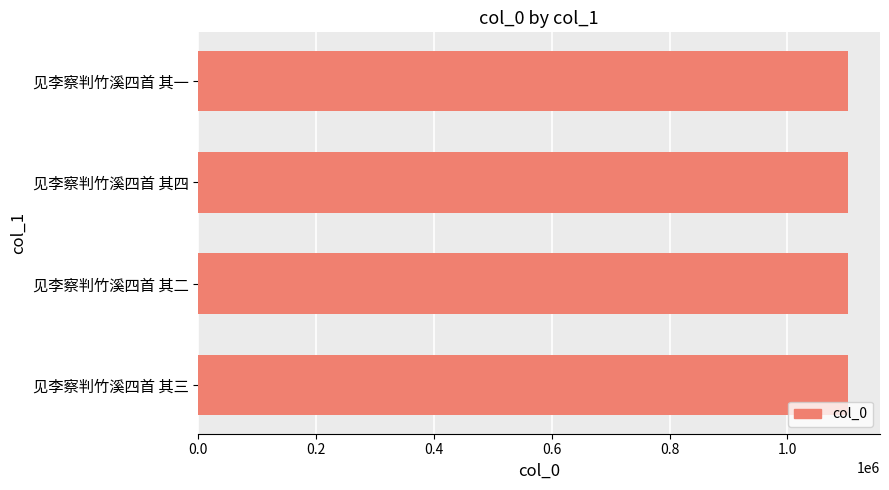

What is the average value?

1102032